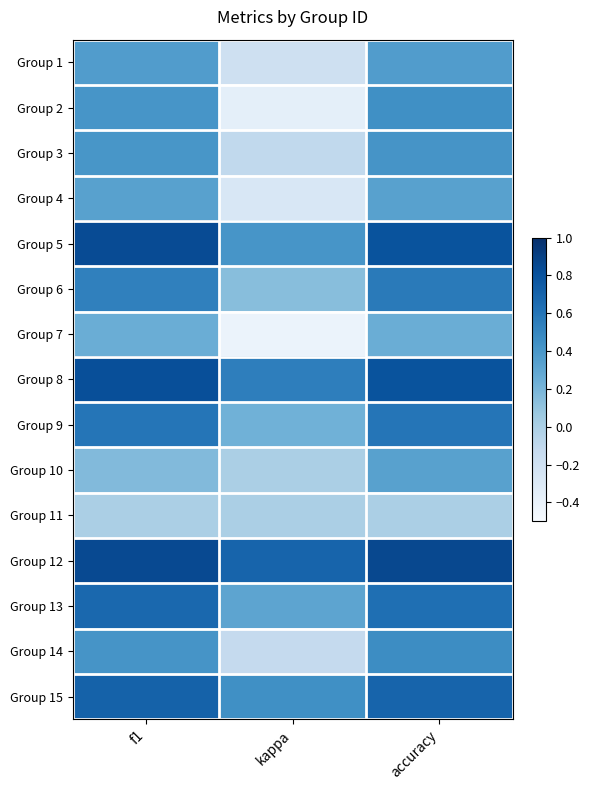

Which series has the largest total across all categories?

Group 12